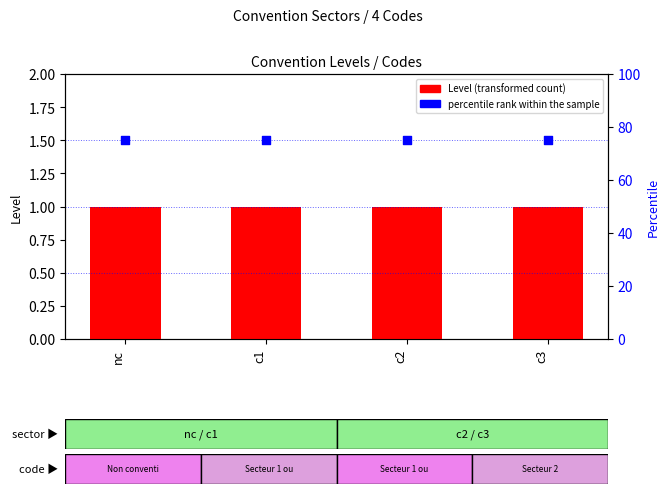

What is the total value across all series at nc?

76